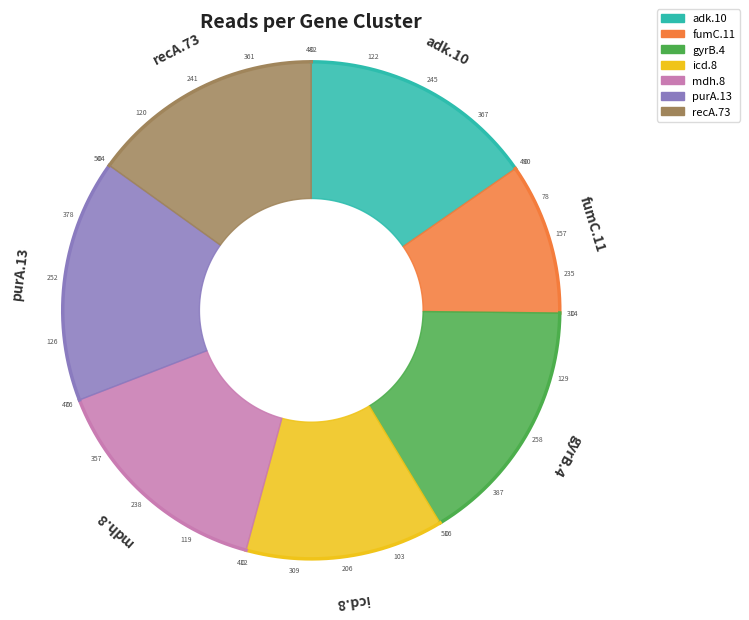

What percentage is NOT represented by icd.8?

87.1%